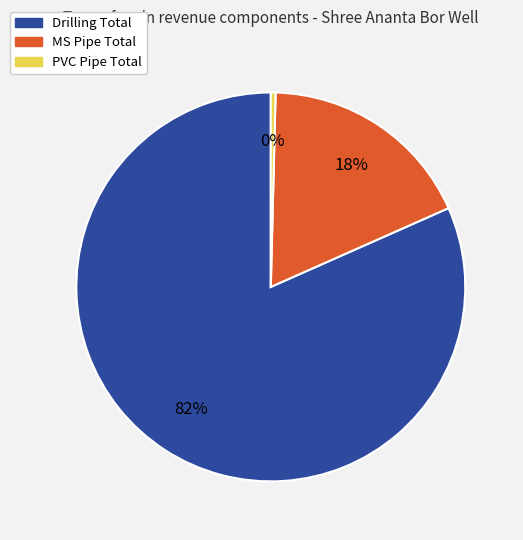

The Drilling Total slice represents 87% of the pie. True or false?

False